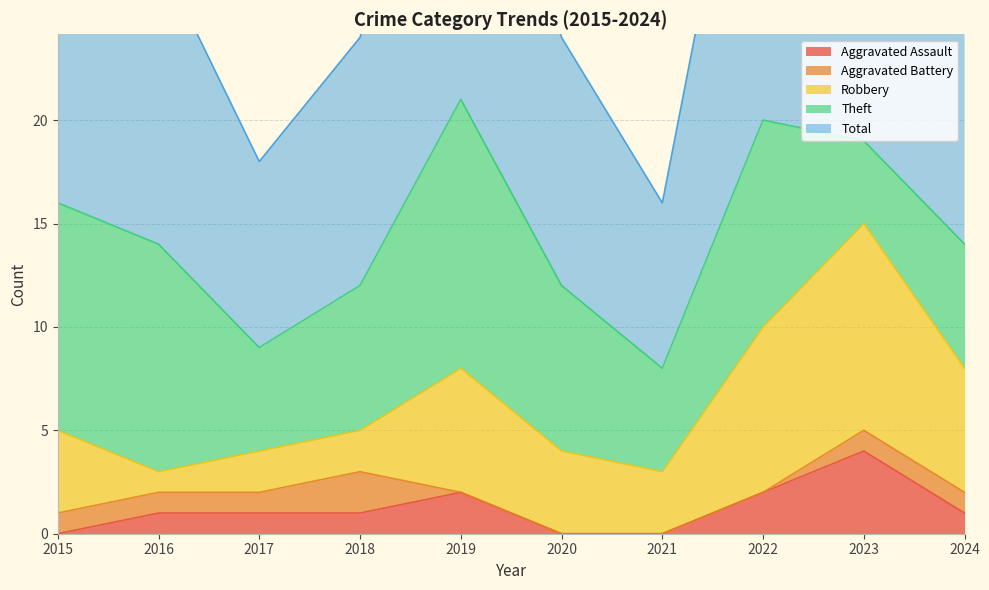

What is the difference between the maximum and minimum values in the Total series?

13